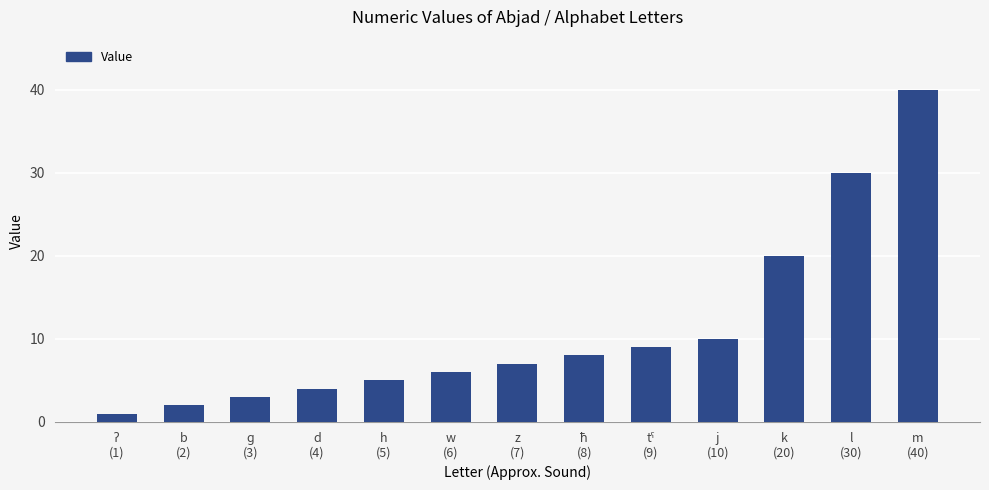

Reading left to right, what are all the values shown in this chart?

1	2	3	4	5	6	7	8	9	10	20	30	40